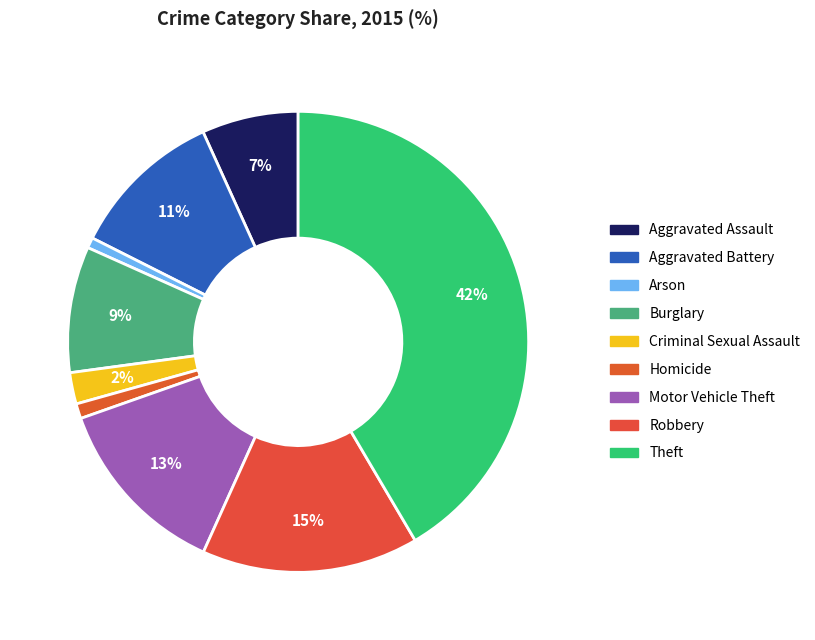

Does any single category account for the majority?

No